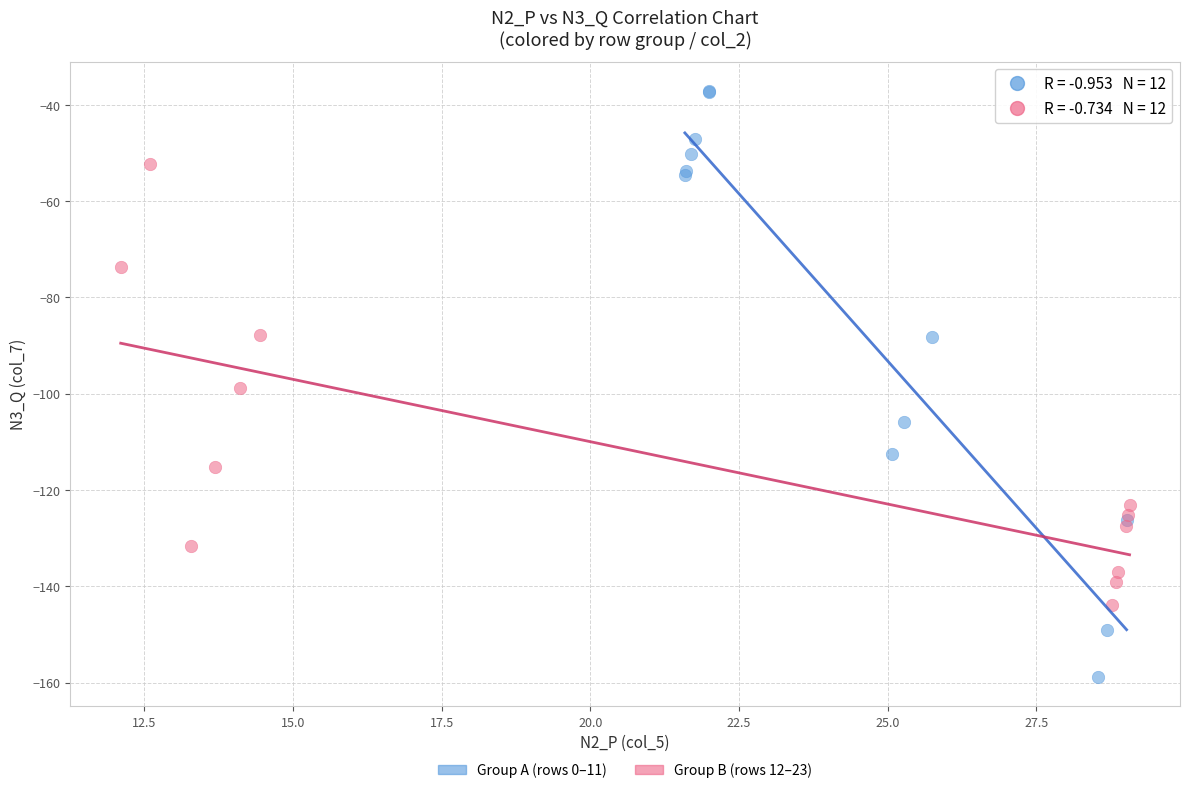

Which series has the largest Y range (max minus min)?

Group A (rows 0–11)